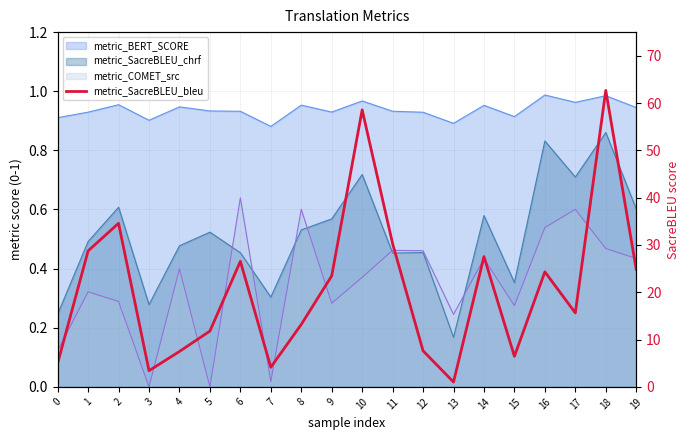

Which category has the highest value across all series?

18